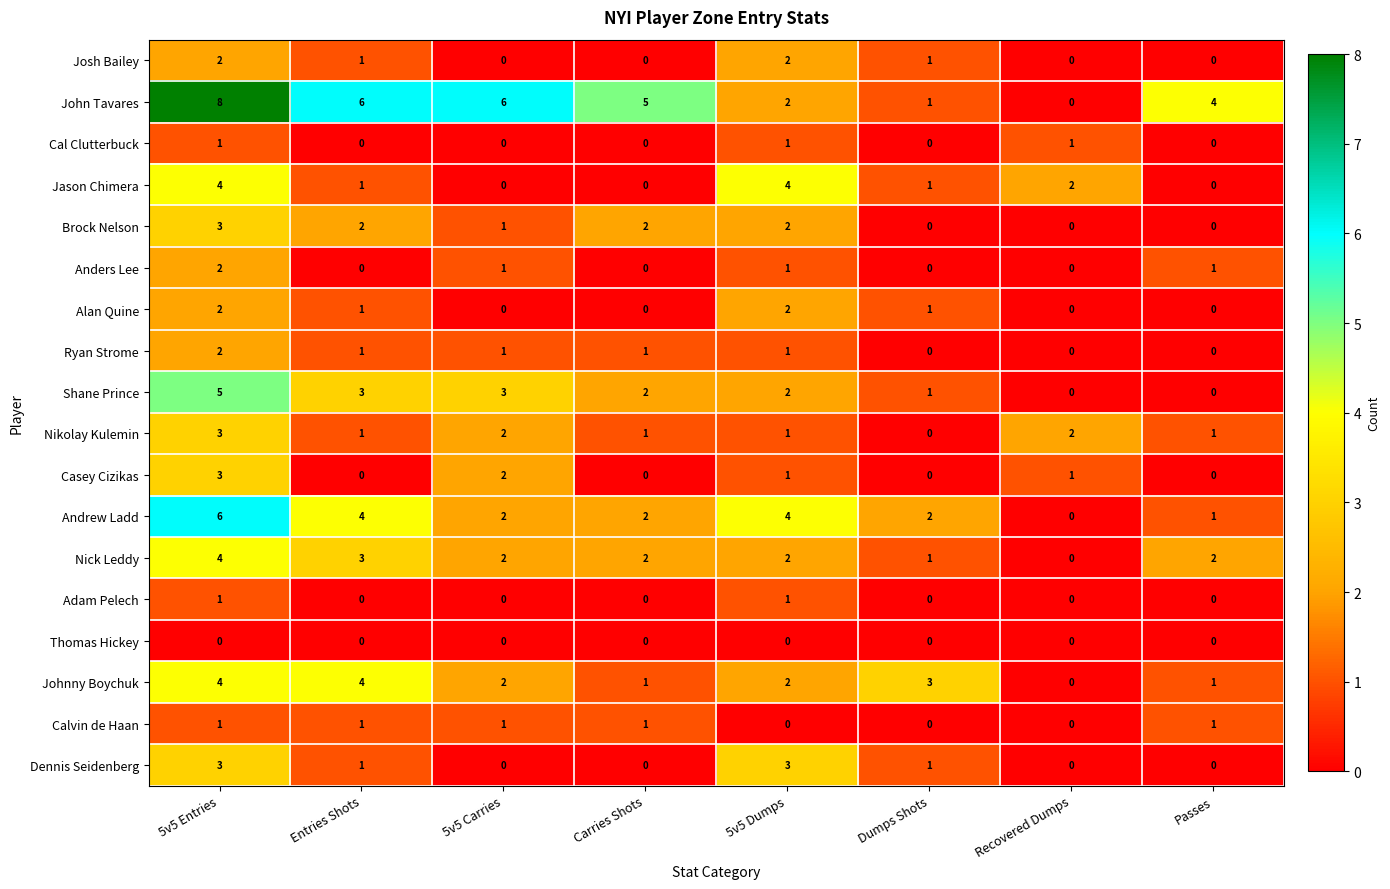

What is the sum of all John Tavares values?

32